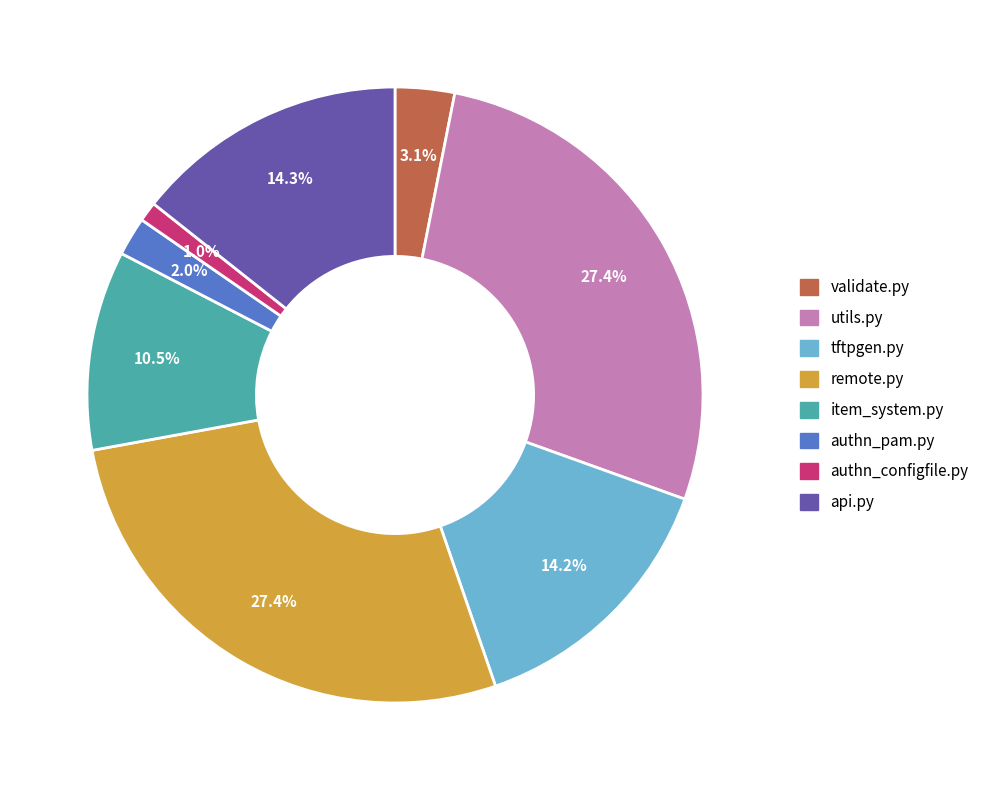

Approximately how many times larger is the value at authn_configfile.py compared to validate.py?

0.3